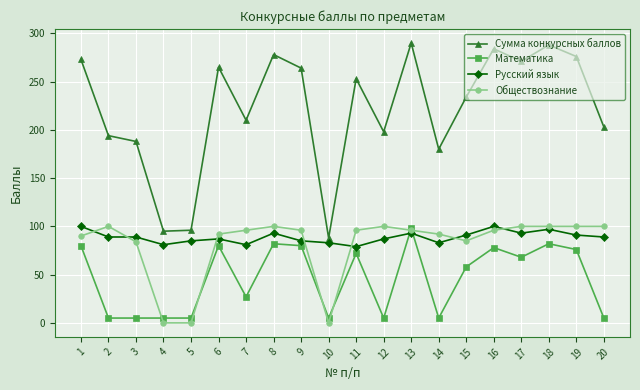

What is the sum of all Сумма конкурсных баллов values?

4428